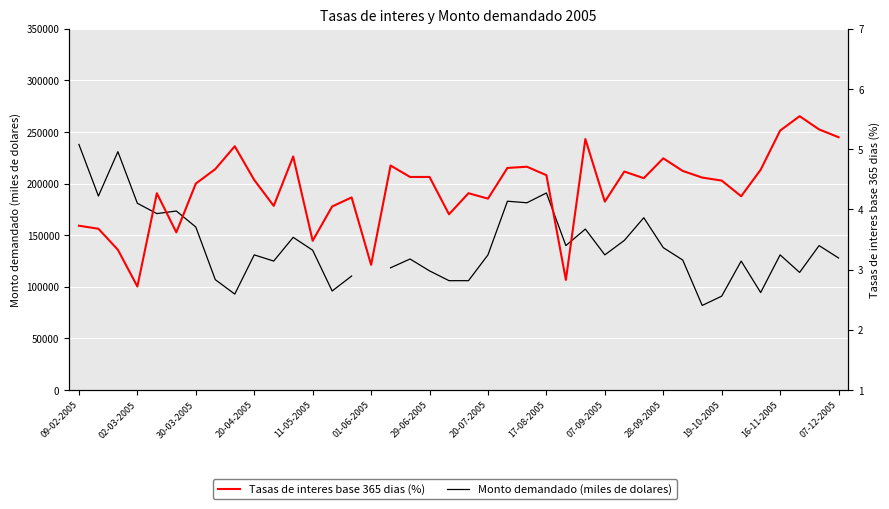

At which category is the sum across all series the highest?

09-02-2005